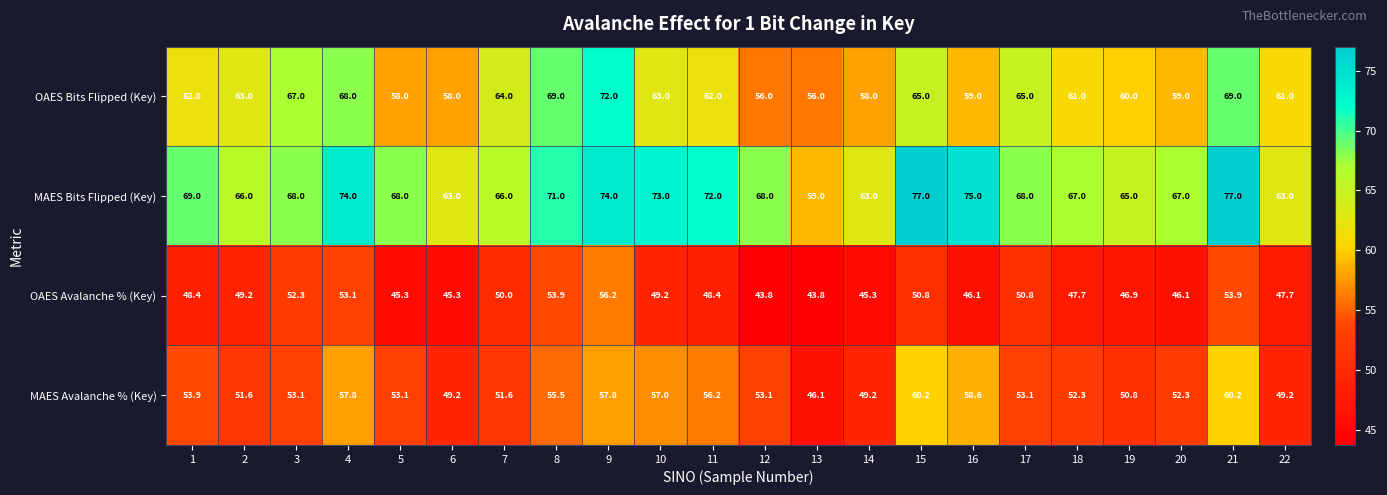

What is the greatest value displayed?

77.0